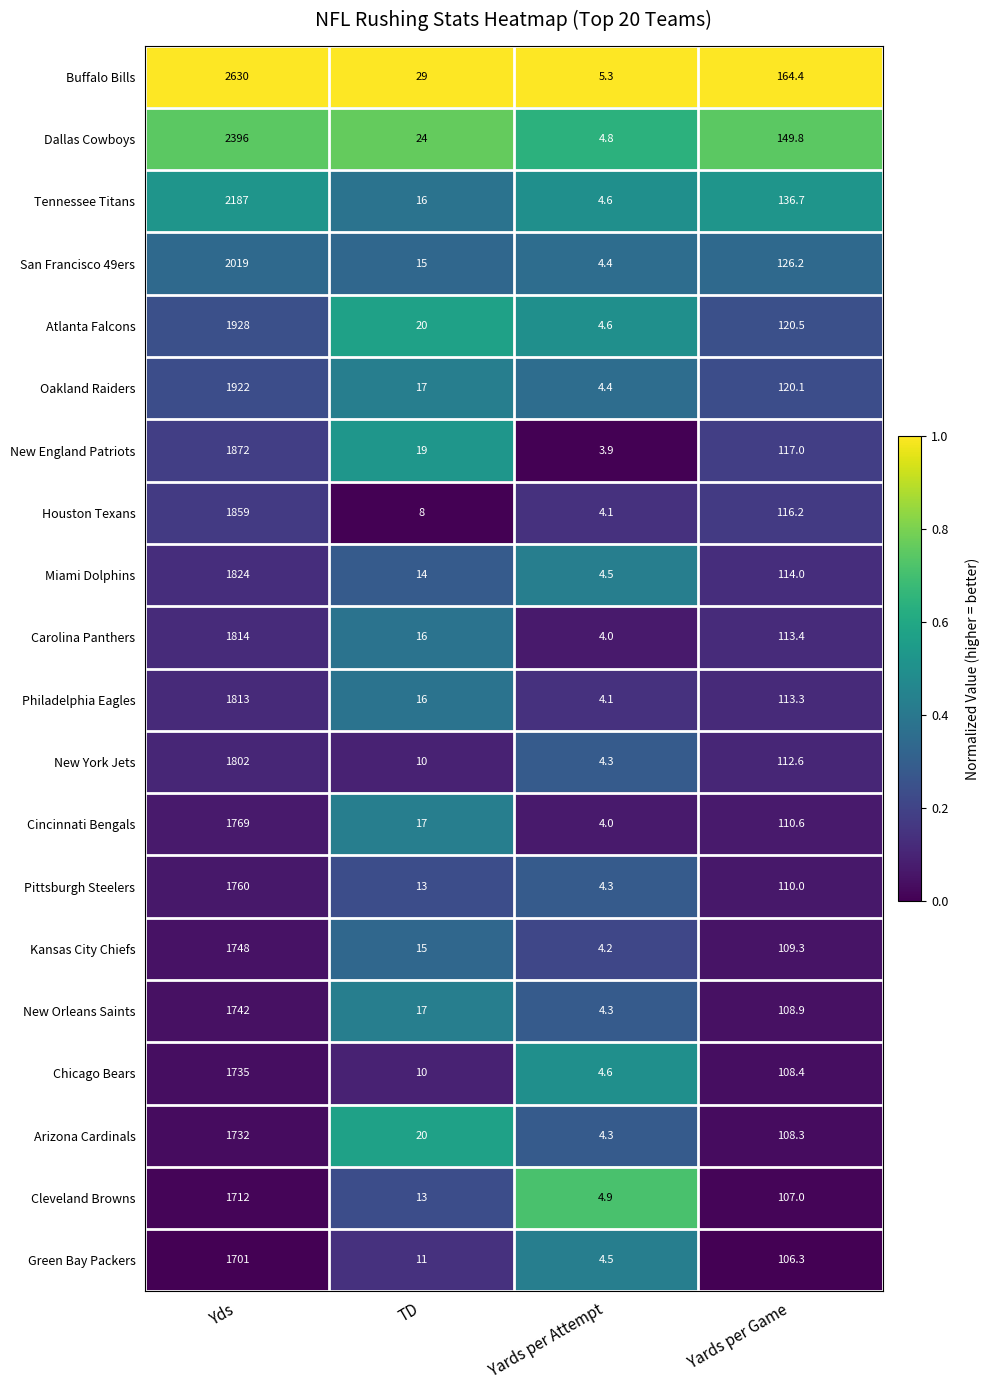

The Atlanta Falcons series shows 7.8 at TD. True or false?

False